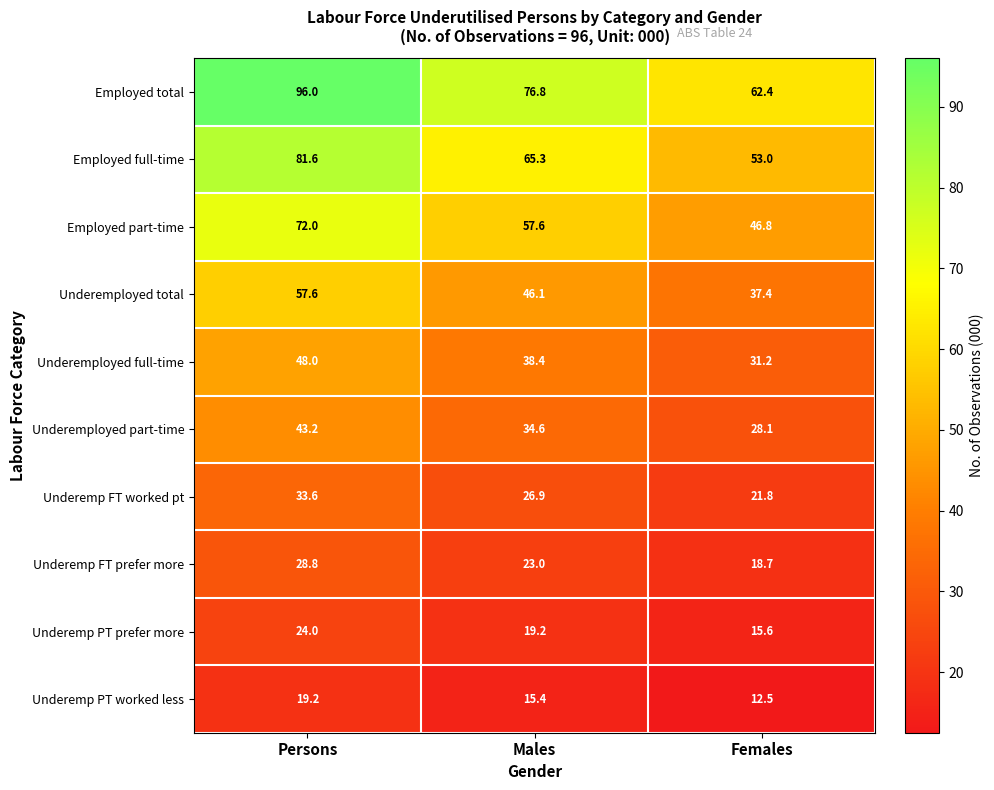

Where does the Underemp FT prefer more series first go above 23?

Persons